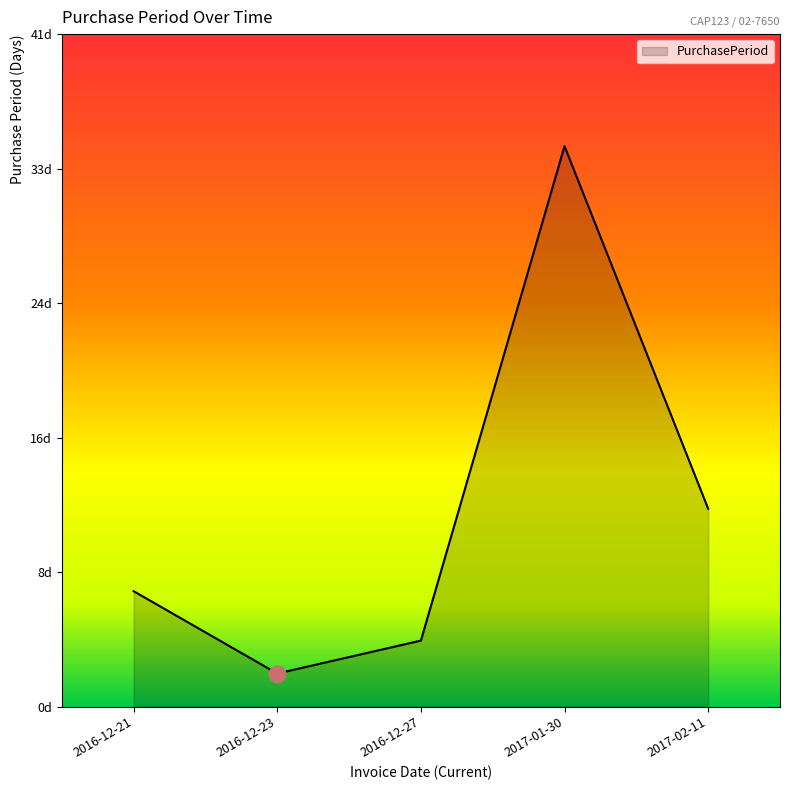

At which category does the chart reach its peak across all series?

2017-01-30